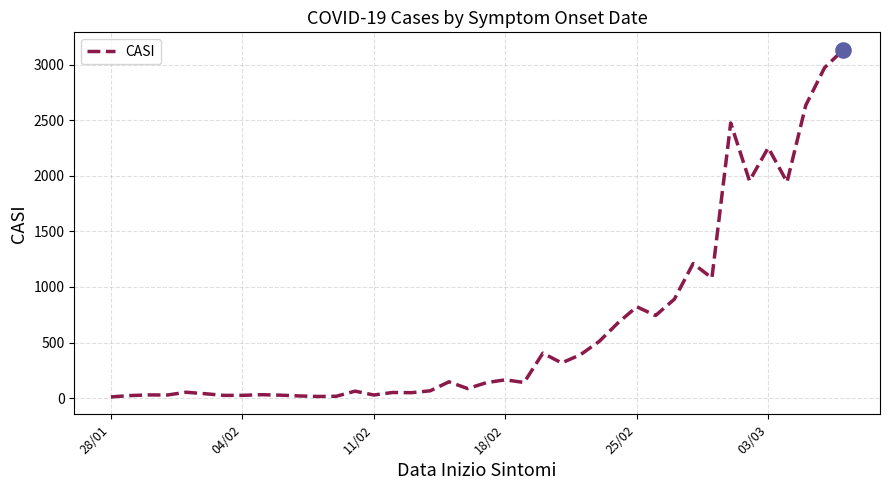

What is the difference between the maximum and minimum values?

3127